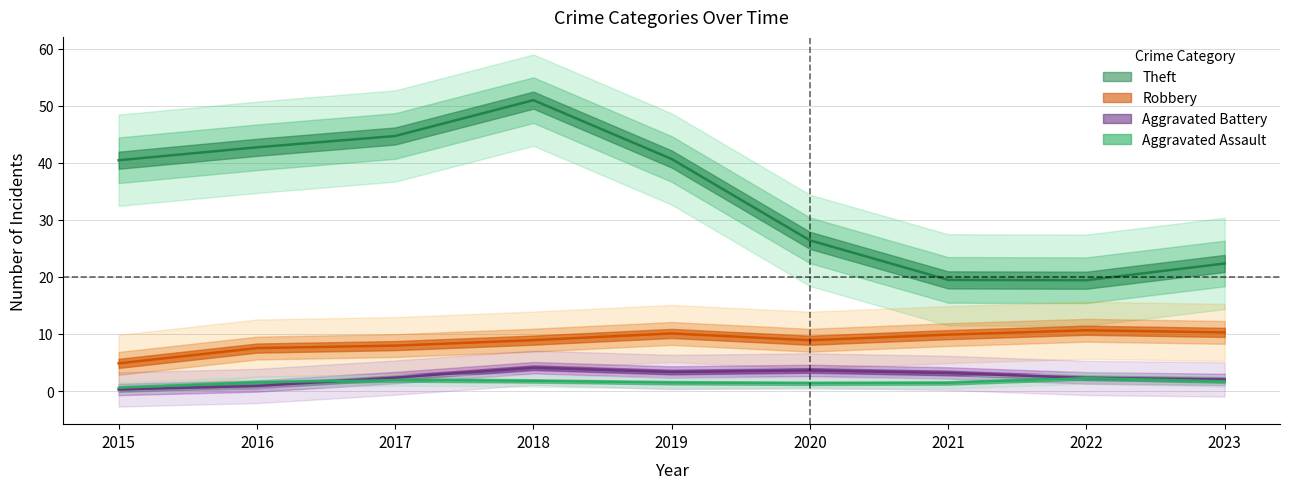

What value does the Robbery series have at 2018, to the nearest 10?

10